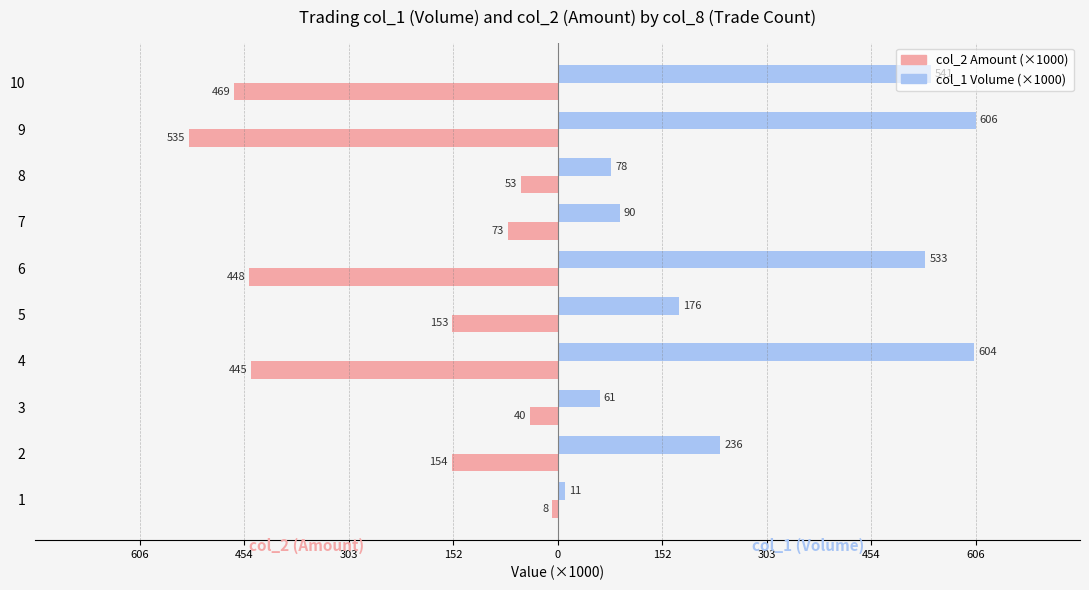

What are all the series names shown in the legend?

col_2 Amount (×1000), col_1 Volume (×1000)